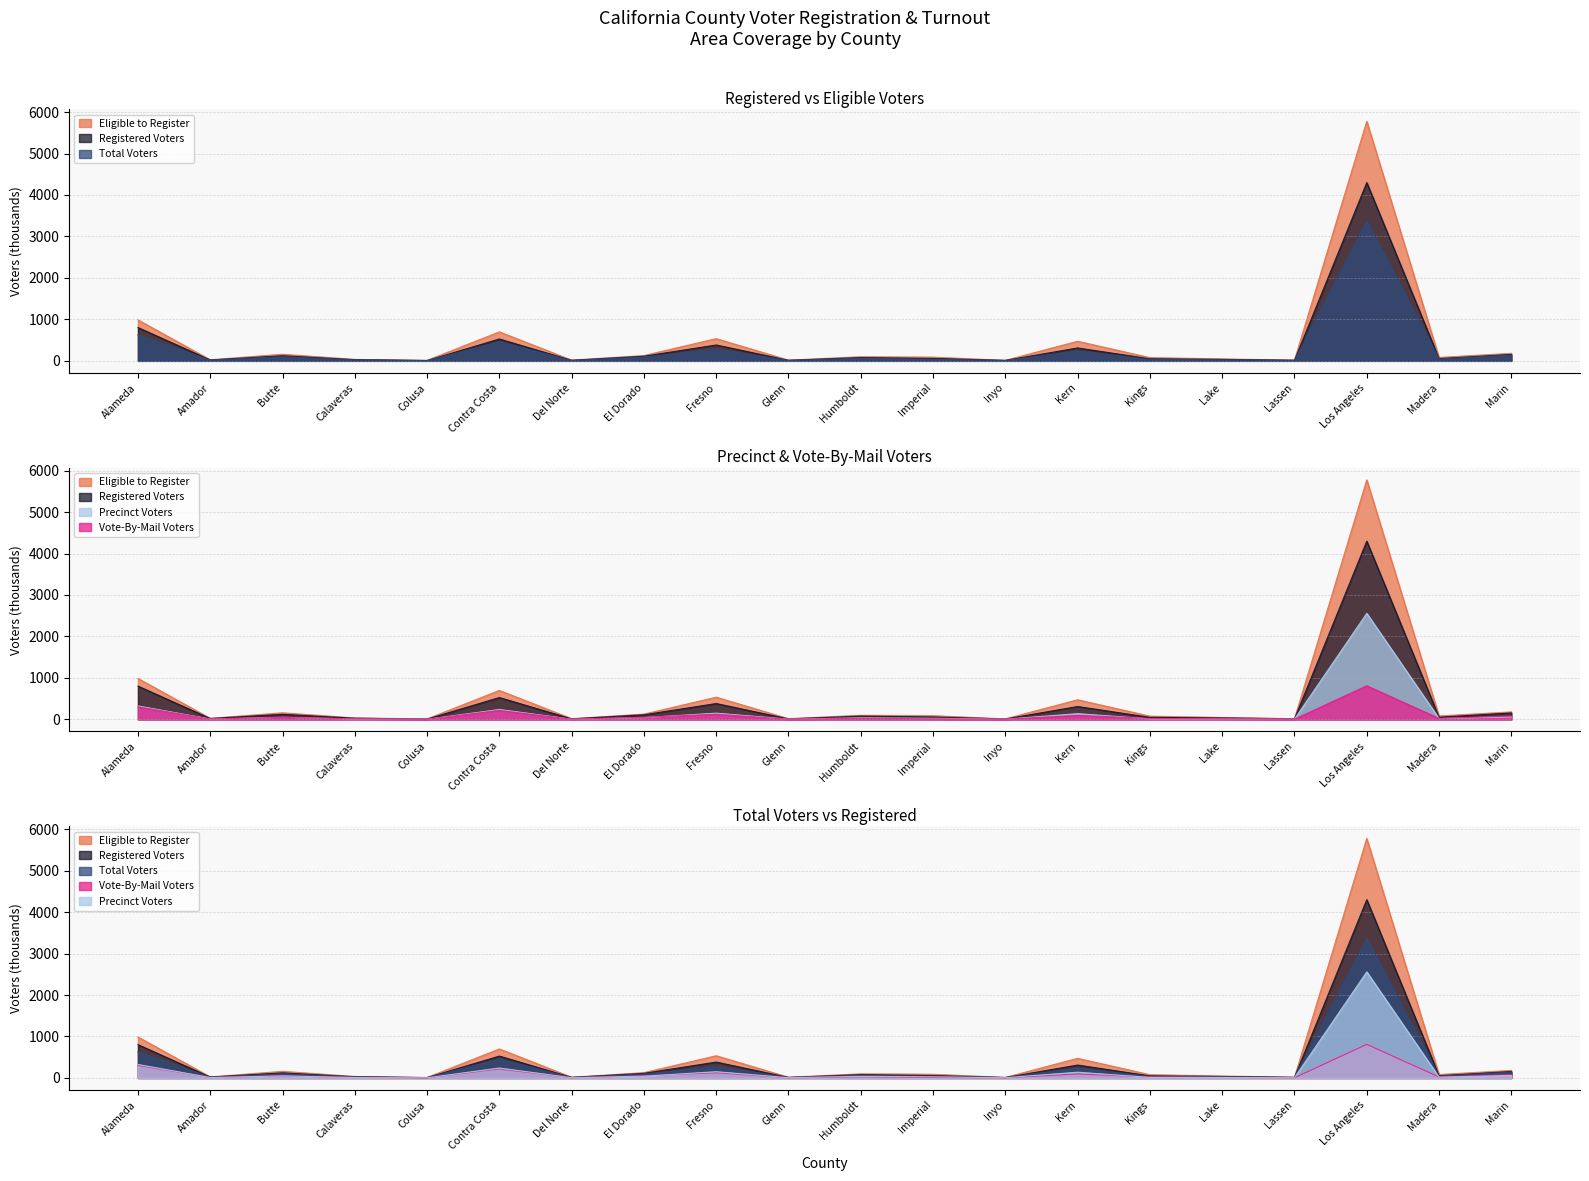

True or false: Total Voters and Eligible to Register intersect in this chart.

False